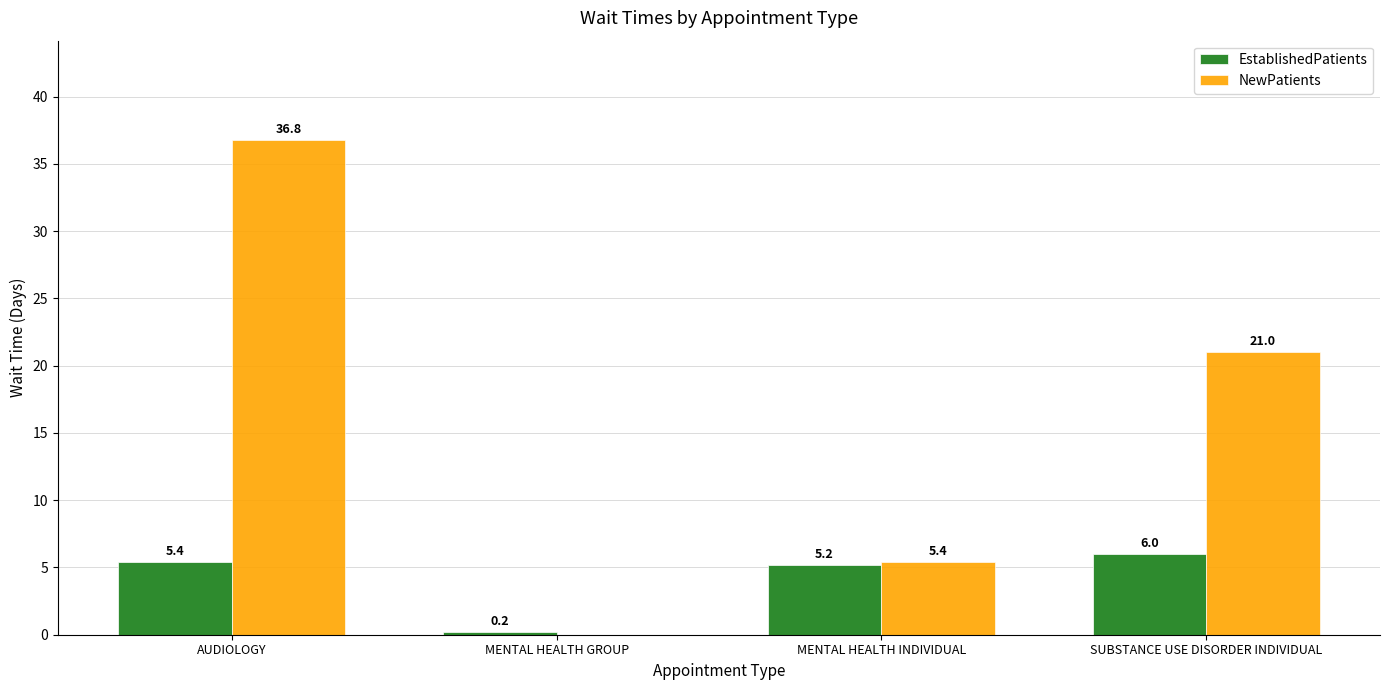

Where does the EstablishedPatients series first go above 5?

AUDIOLOGY